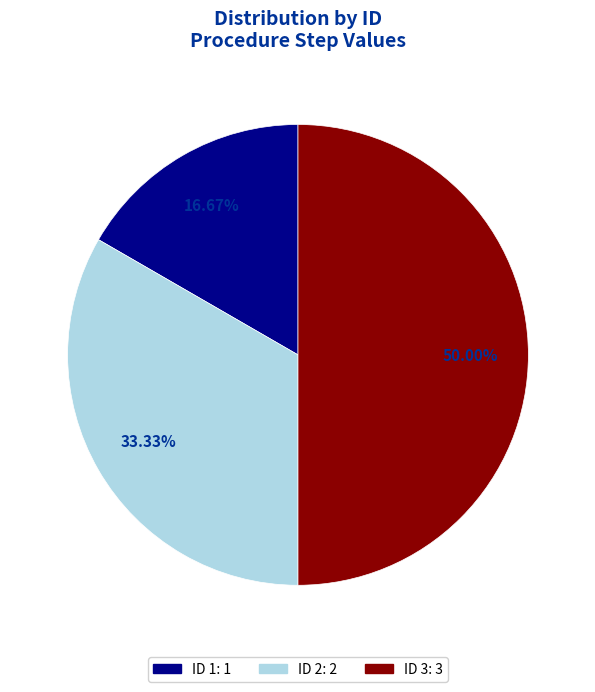

Count the number of slices in the pie.

3